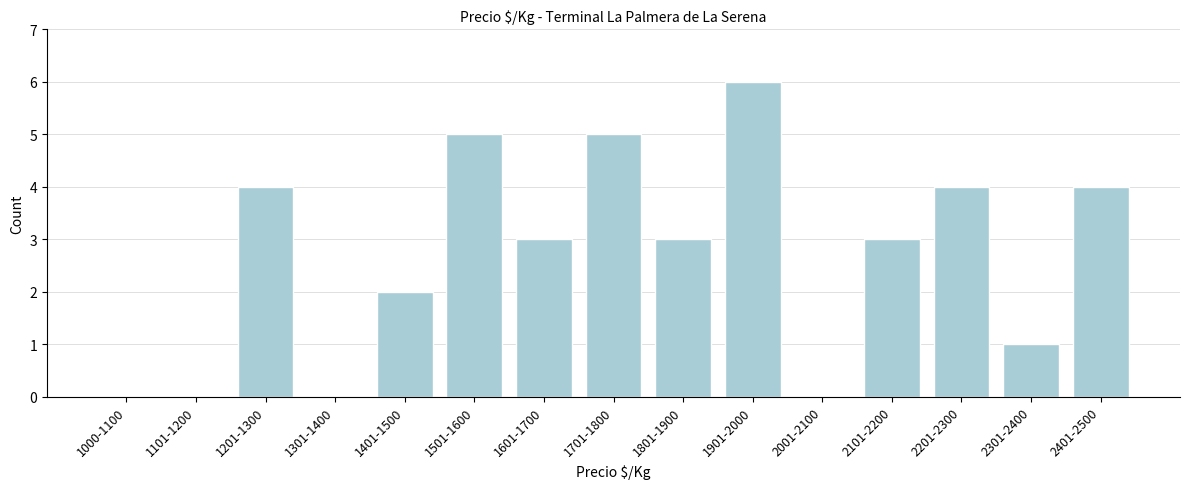

Reading left to right, transcribe all the data shown in this chart.

1000-1100=0	1101-1200=0	1201-1300=4	1301-1400=0	1401-1500=2	1501-1600=5	1601-1700=3	1701-1800=5	1801-1900=3	1901-2000=6	2001-2100=0	2101-2200=3	2201-2300=4	2301-2400=1	2401-2500=4